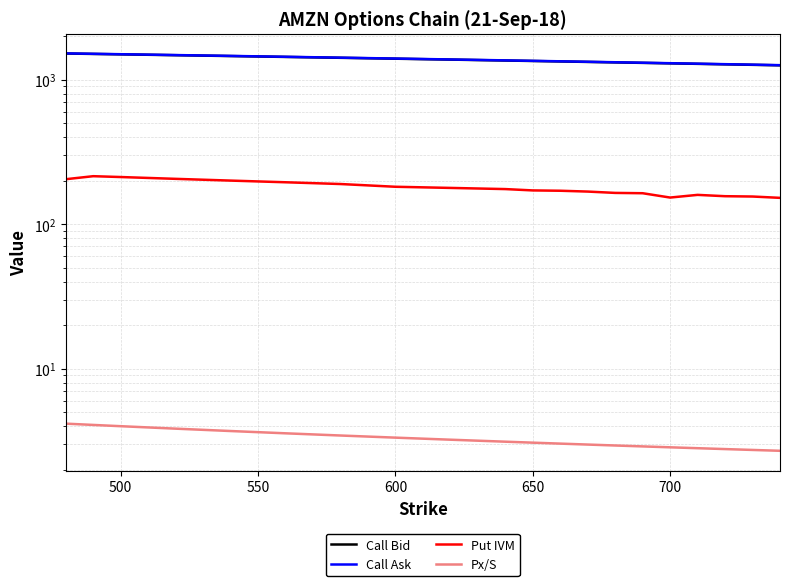

How many lines are shown in the chart?

4